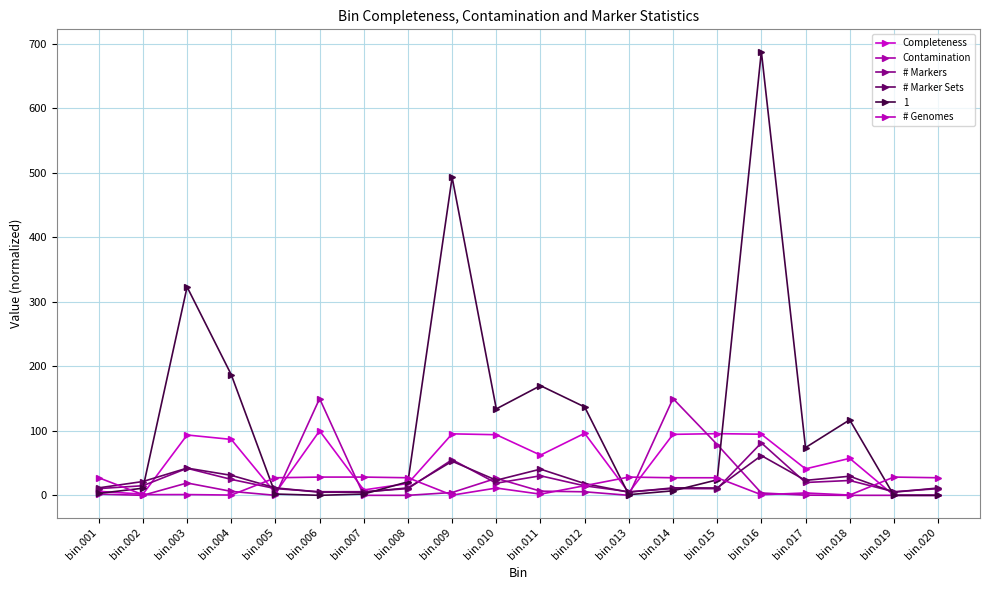

Between bin.018 and bin.014, which is larger?

bin.014